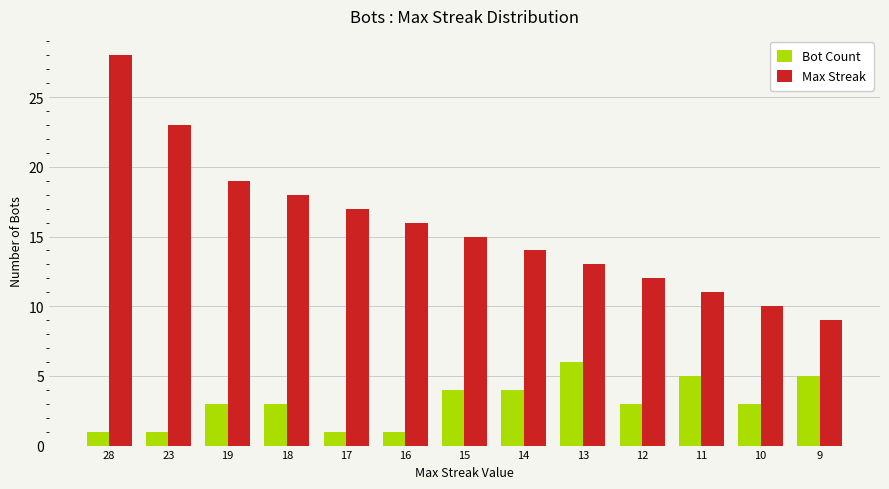

List the series in order of their overall mean, highest first.

Max Streak, Bot Count